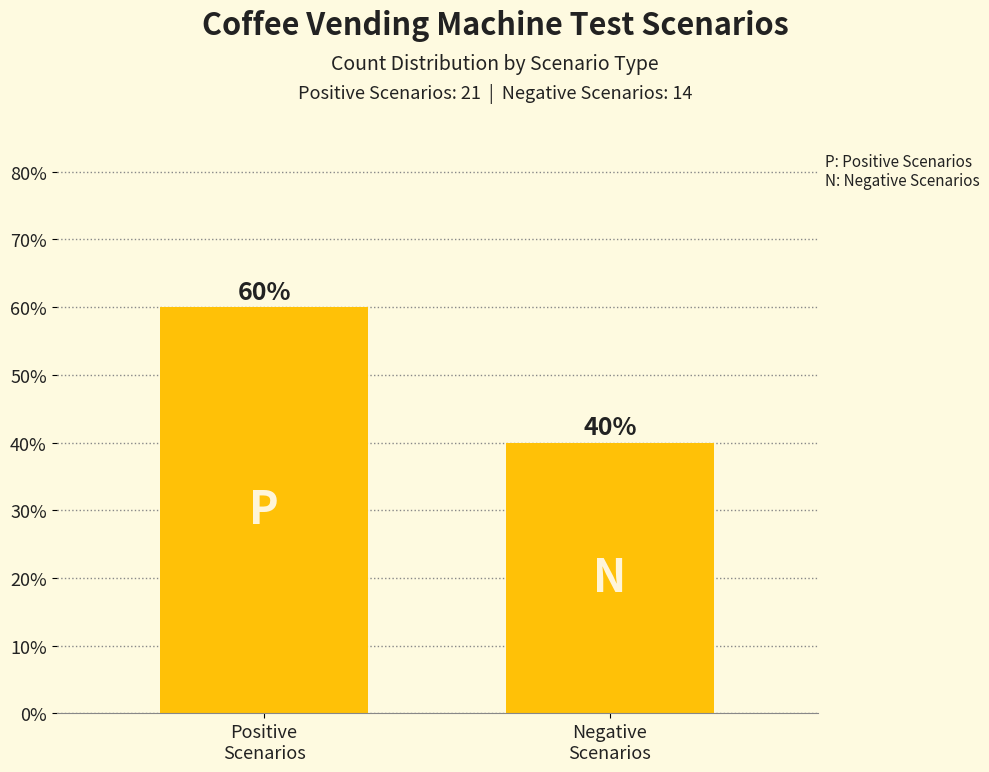

Reading right to left, transcribe all the data shown in this chart.

40	60